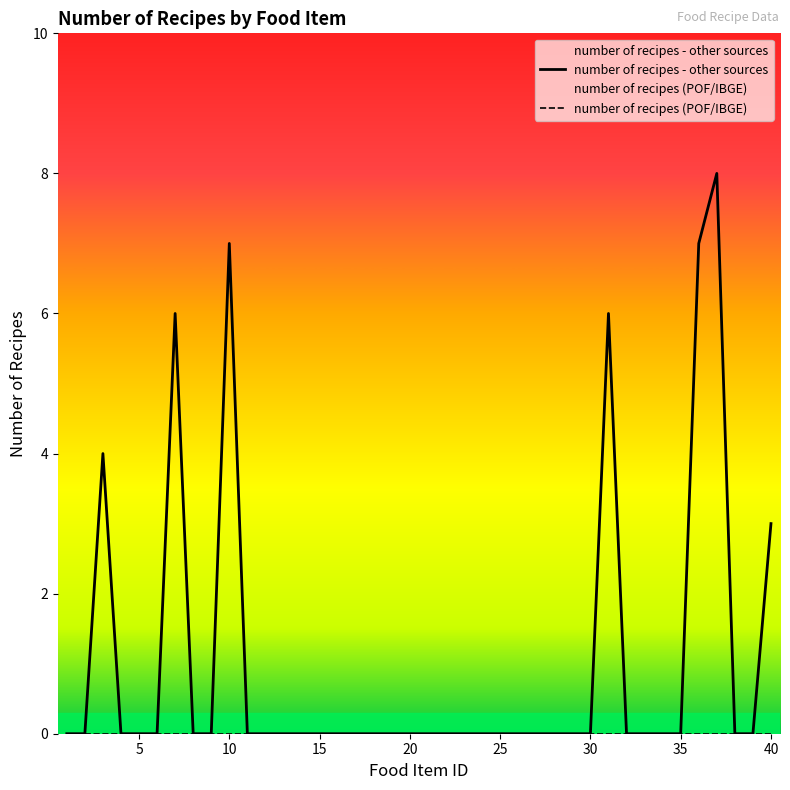

Which series has the largest range (max minus min)?

number of recipes - other sources